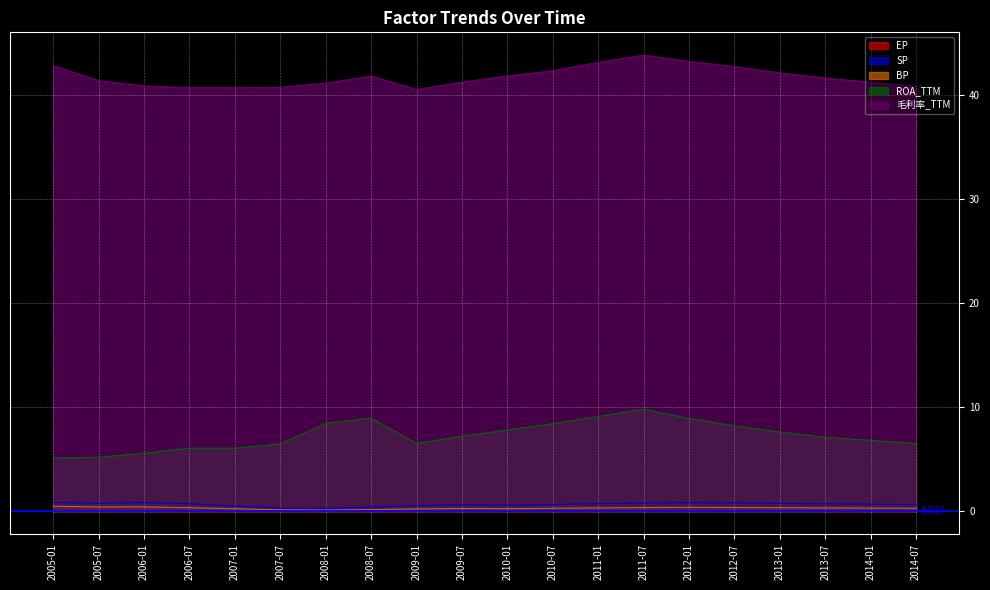

What is the total value across all series at 2009-01?

47.8